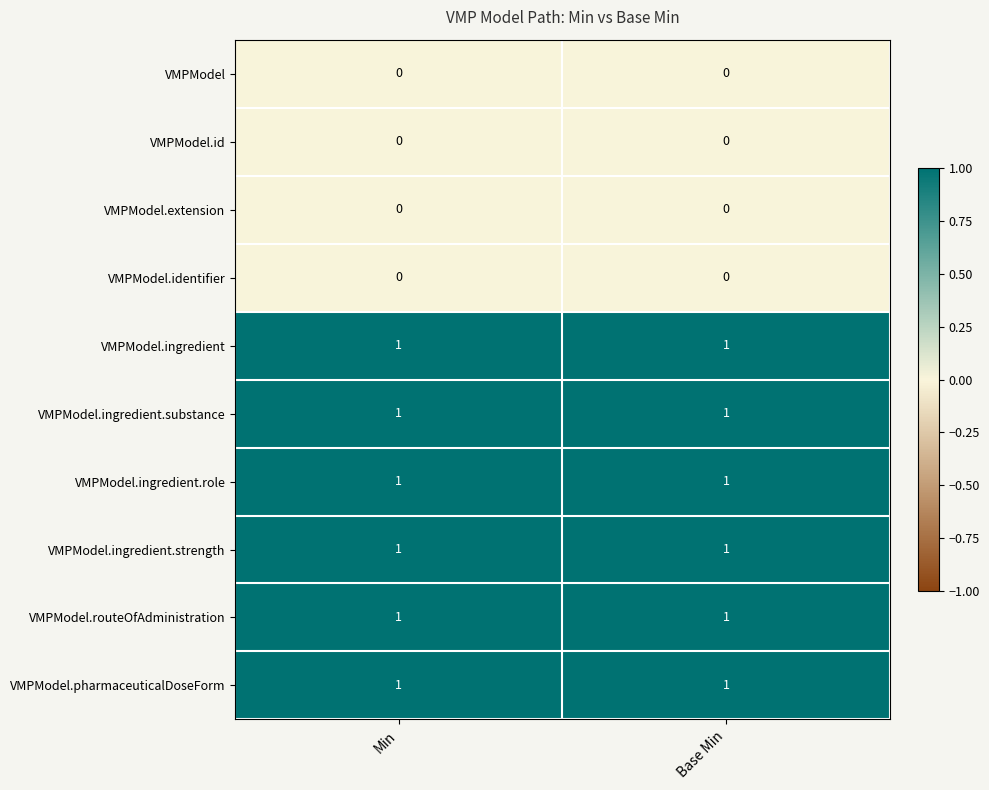

Is it true that VMPModel.ingredient equals 1 at Base Min?

True